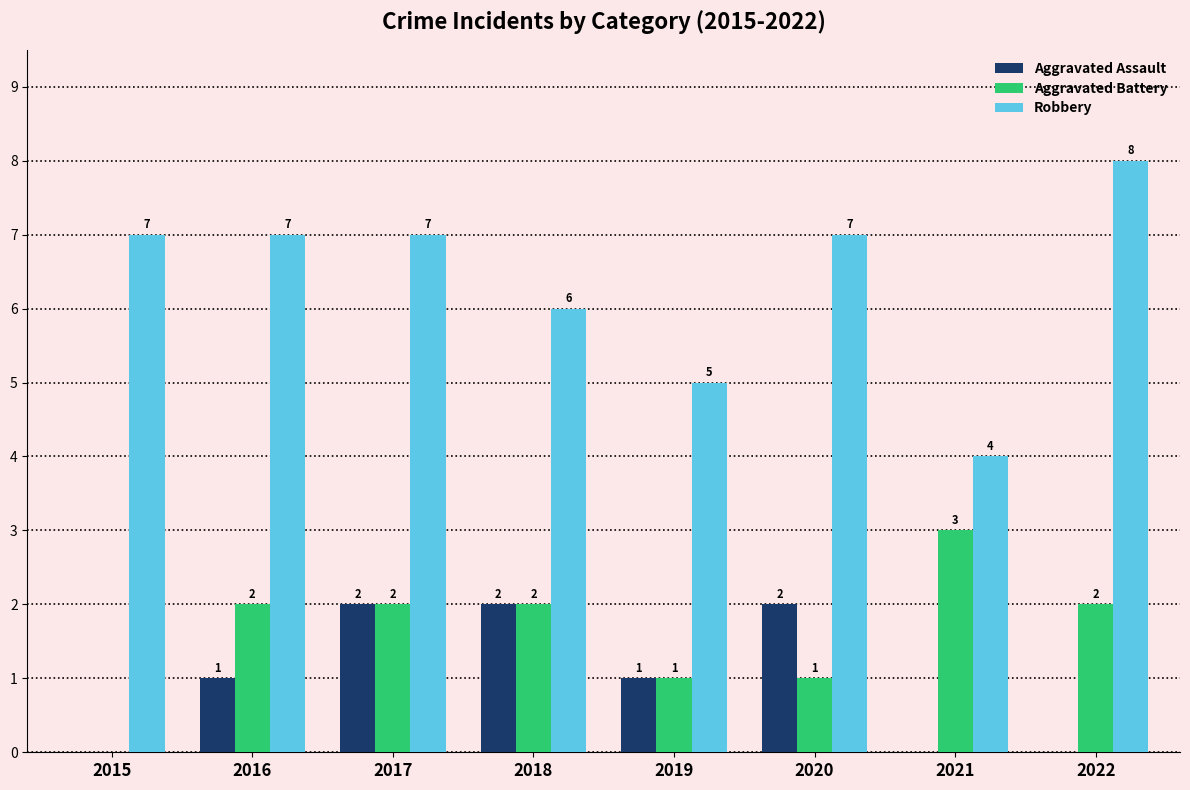

What value does the Robbery series have at 2018?

6